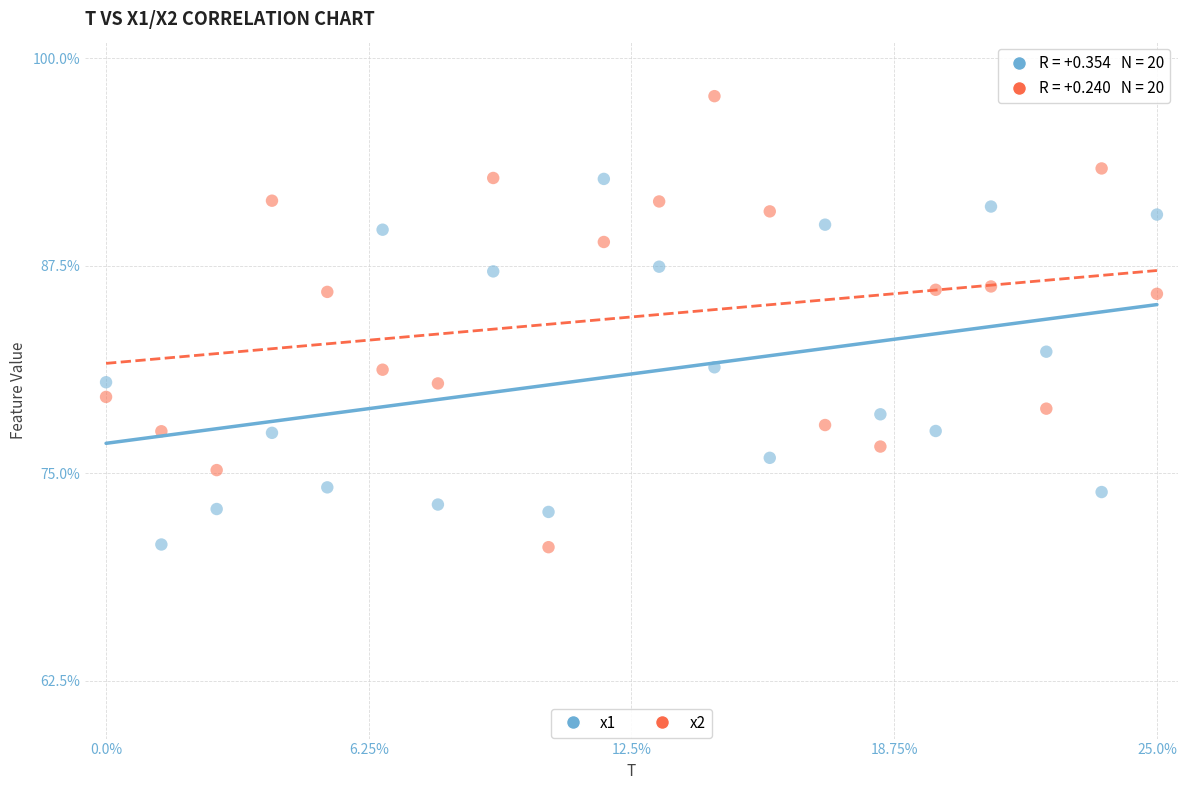

Which series has the widest spread of Y values?

x2